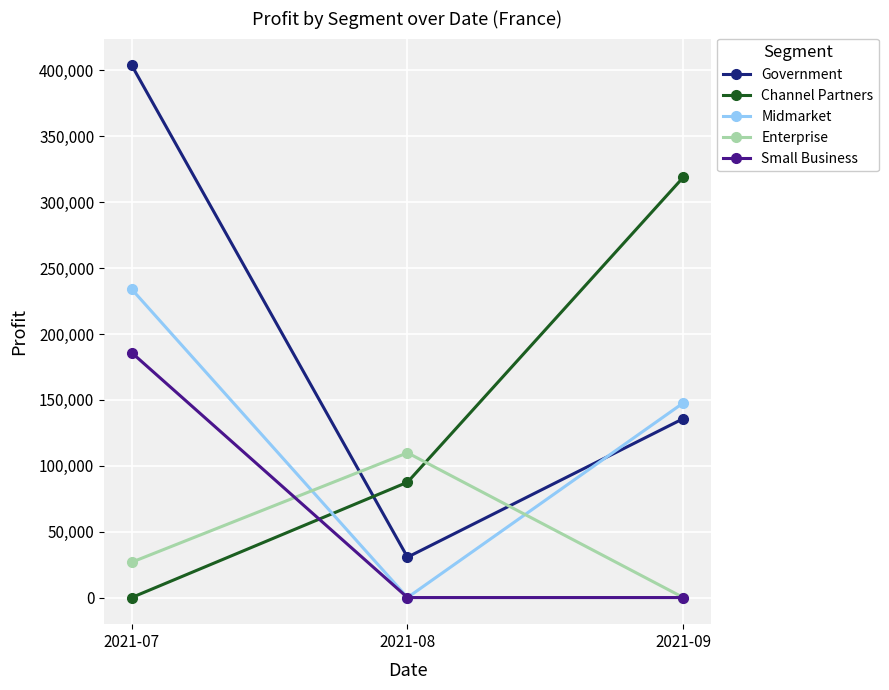

Which series has the largest range (max minus min)?

Government